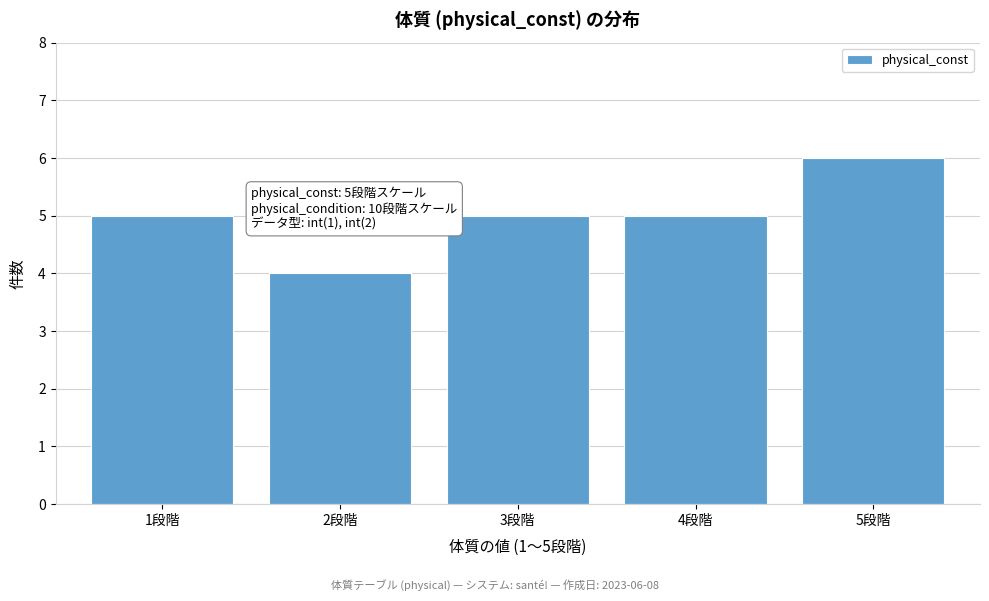

Reading left to right, list all the values displayed in this chart.

1段階=5	2段階=4	3段階=5	4段階=5	5段階=6